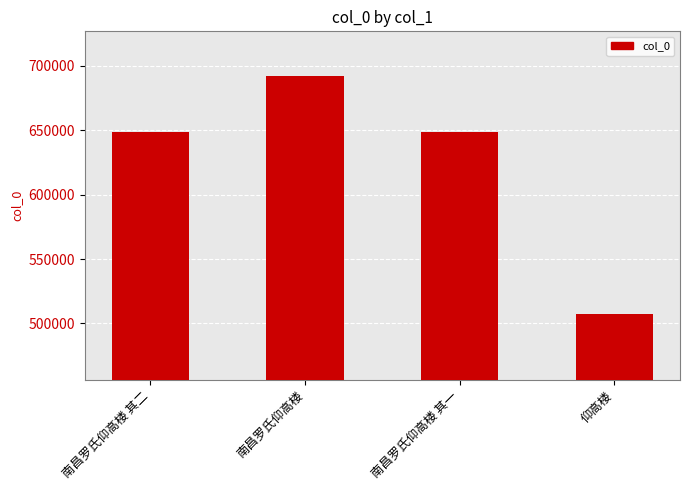

What is the sum of the values at 南昌罗氏仰高楼 其一 and 南昌罗氏仰高楼 其二?

1296861